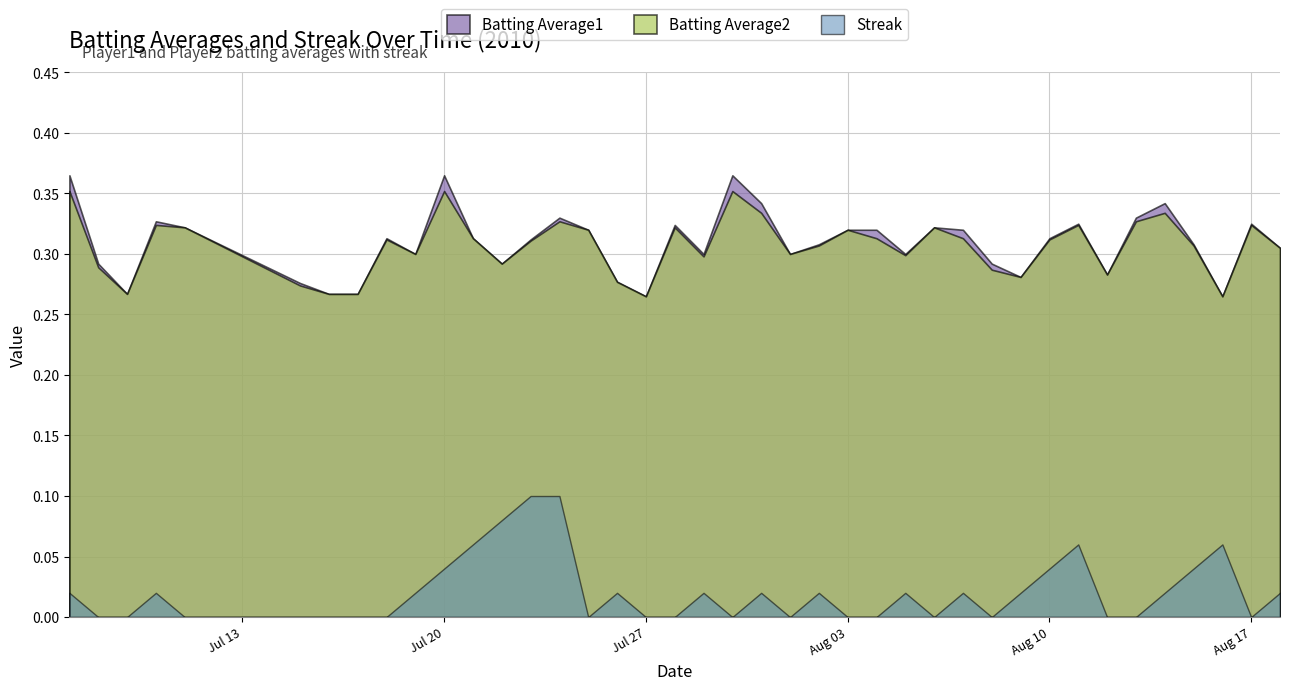

Count the Streak values in the range 0 to 2.

31